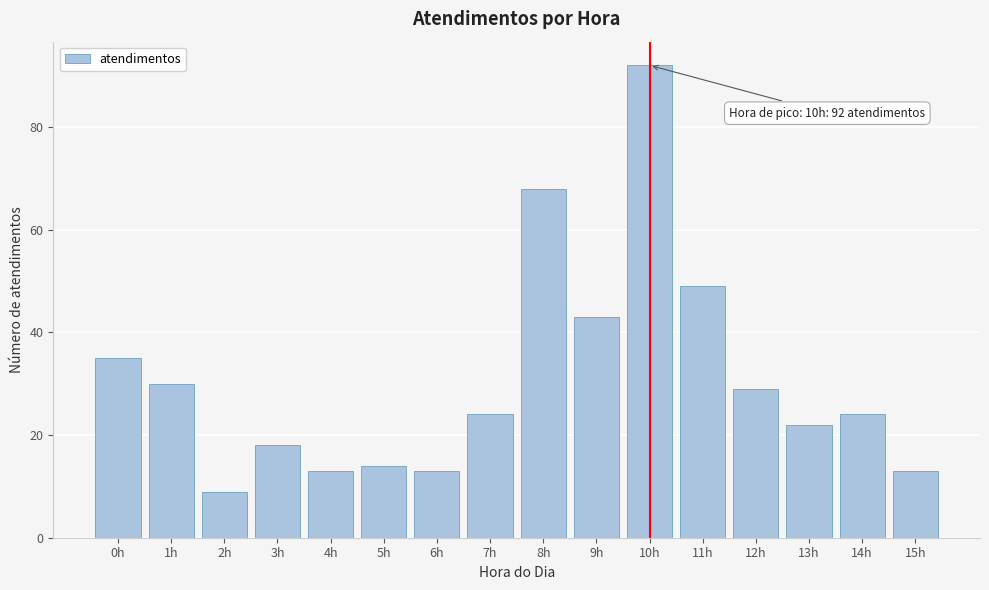

Reading left to right, list all the values displayed in this chart.

0h=35	1h=30	2h=9	3h=18	4h=13	5h=14	6h=13	7h=24	8h=68	9h=43	10h=92	11h=49	12h=29	13h=22	14h=24	15h=13